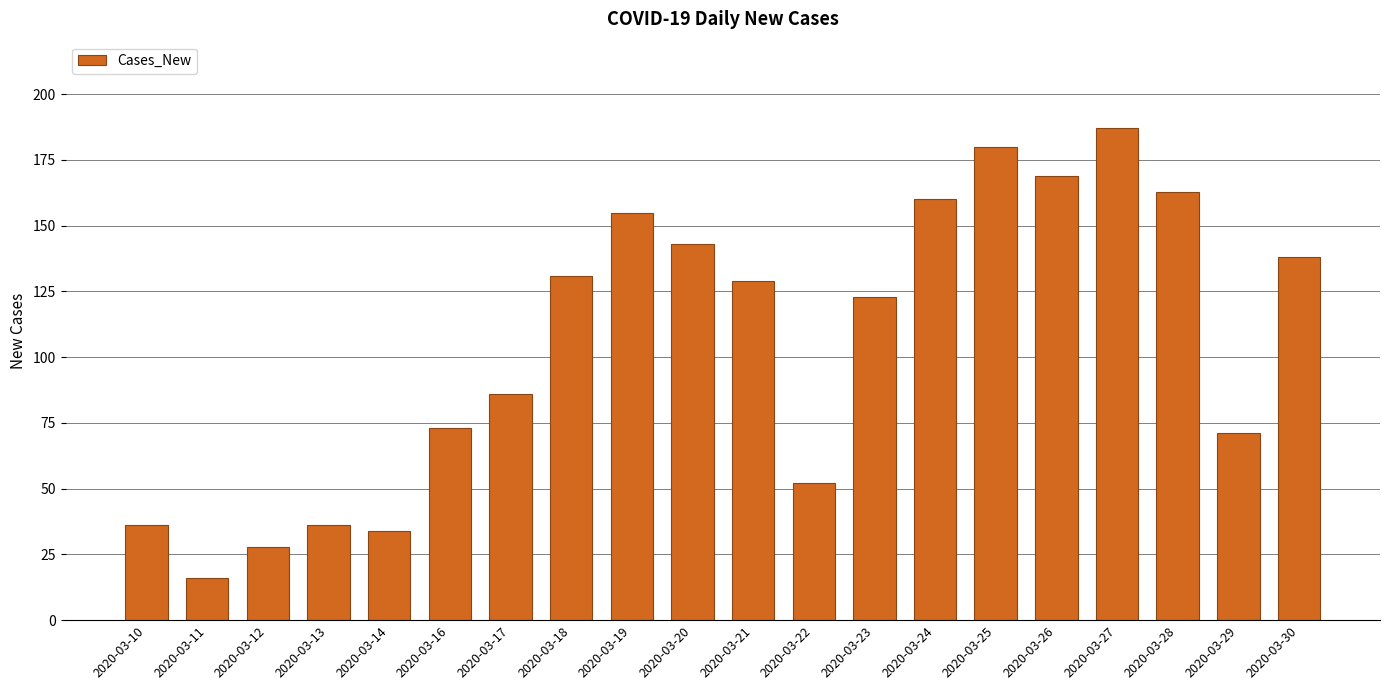

What is the difference between the maximum and minimum values?

171